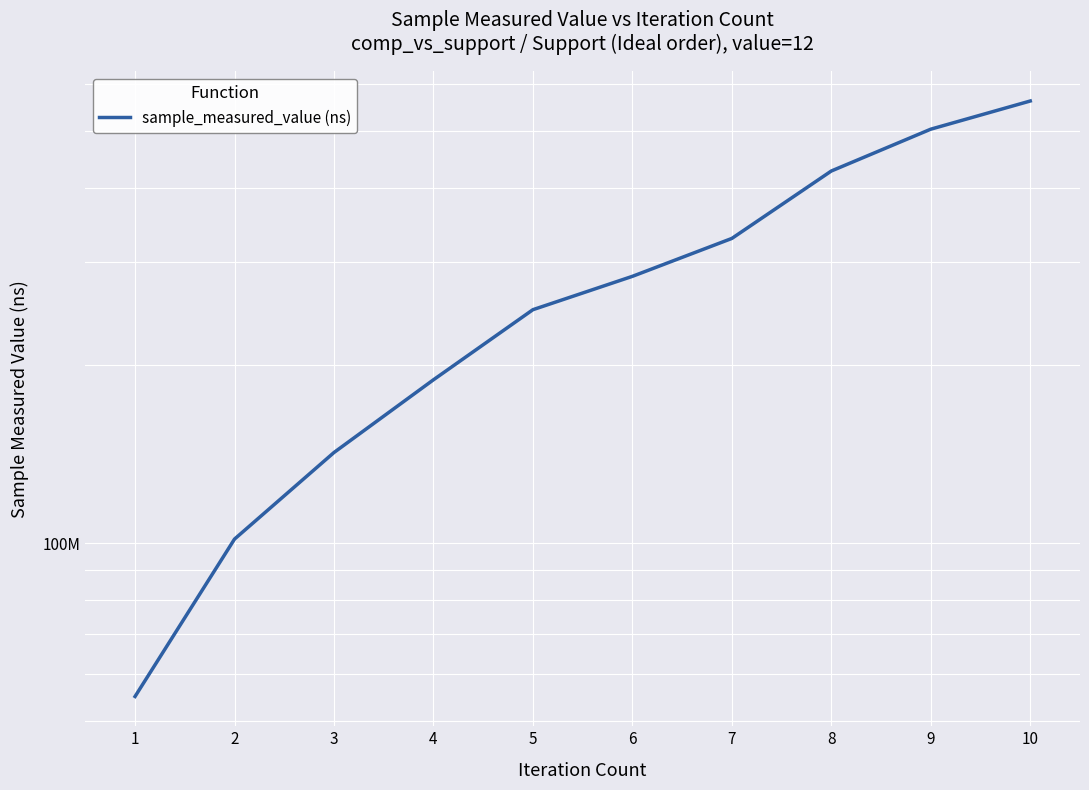

At which label does the data first exceed 283169020?

7